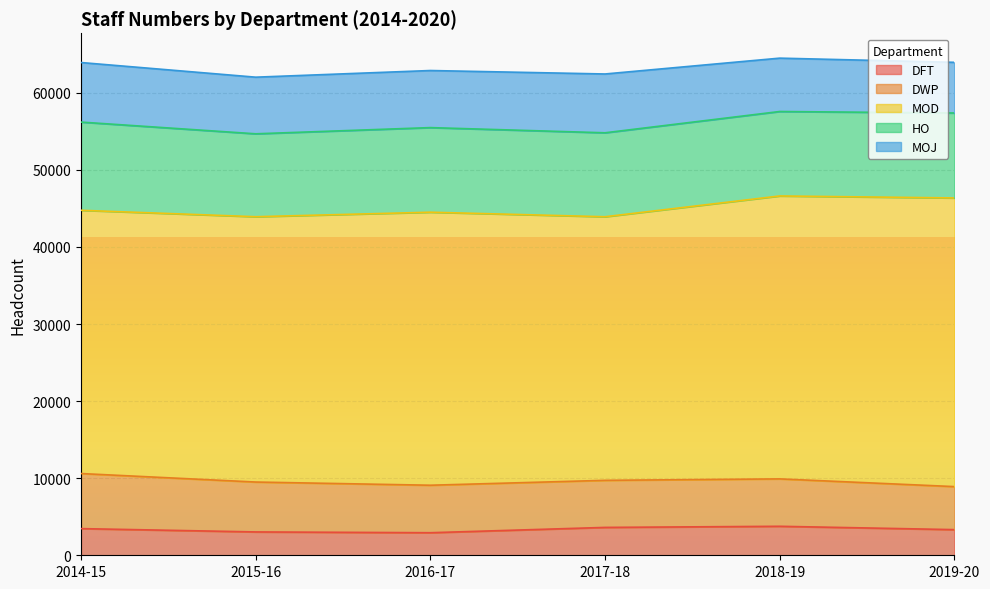

Reading left to right, transcribe all the data shown in this chart.

DFT: 3460	3029	2927	3616	3761	3327
DWP: 7145	6473	6161	6108	6150	5583
MOD: 34155	34424	35423	34199	36708	37452
HO: 11443	10757	10977	10892	10958	11022
MOJ: 7728	7348	7406	7630	6923	6573